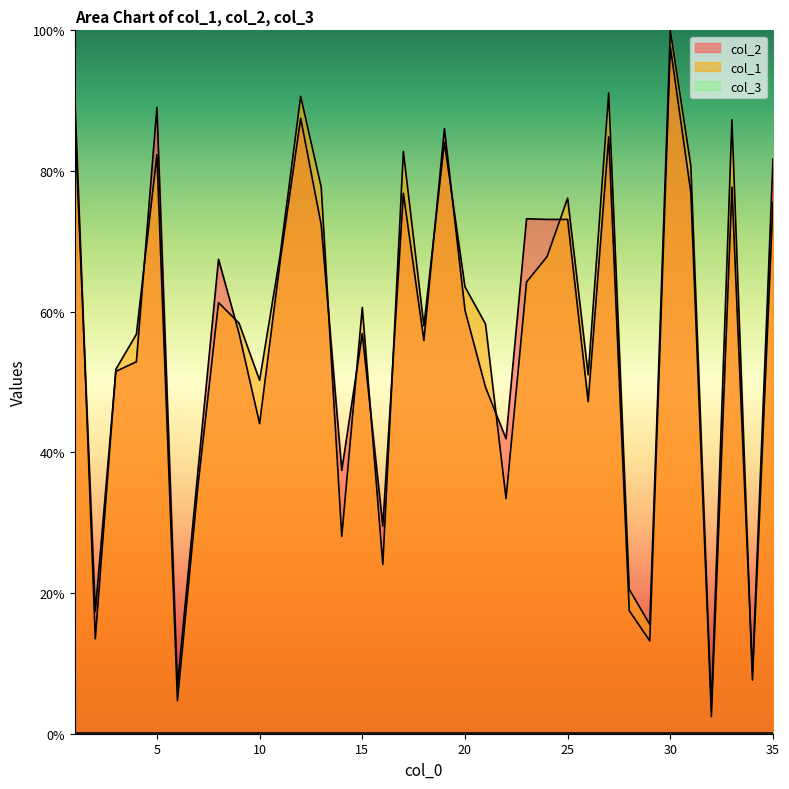

How many times do col_2 and col_1 cross each other?

13